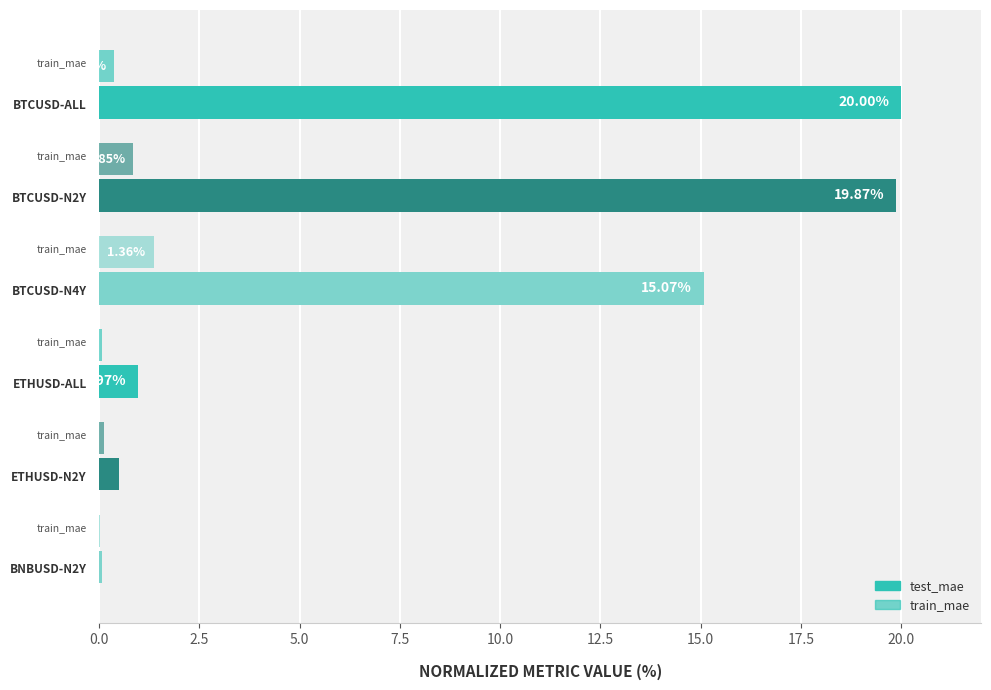

How many data points does each series have?

6